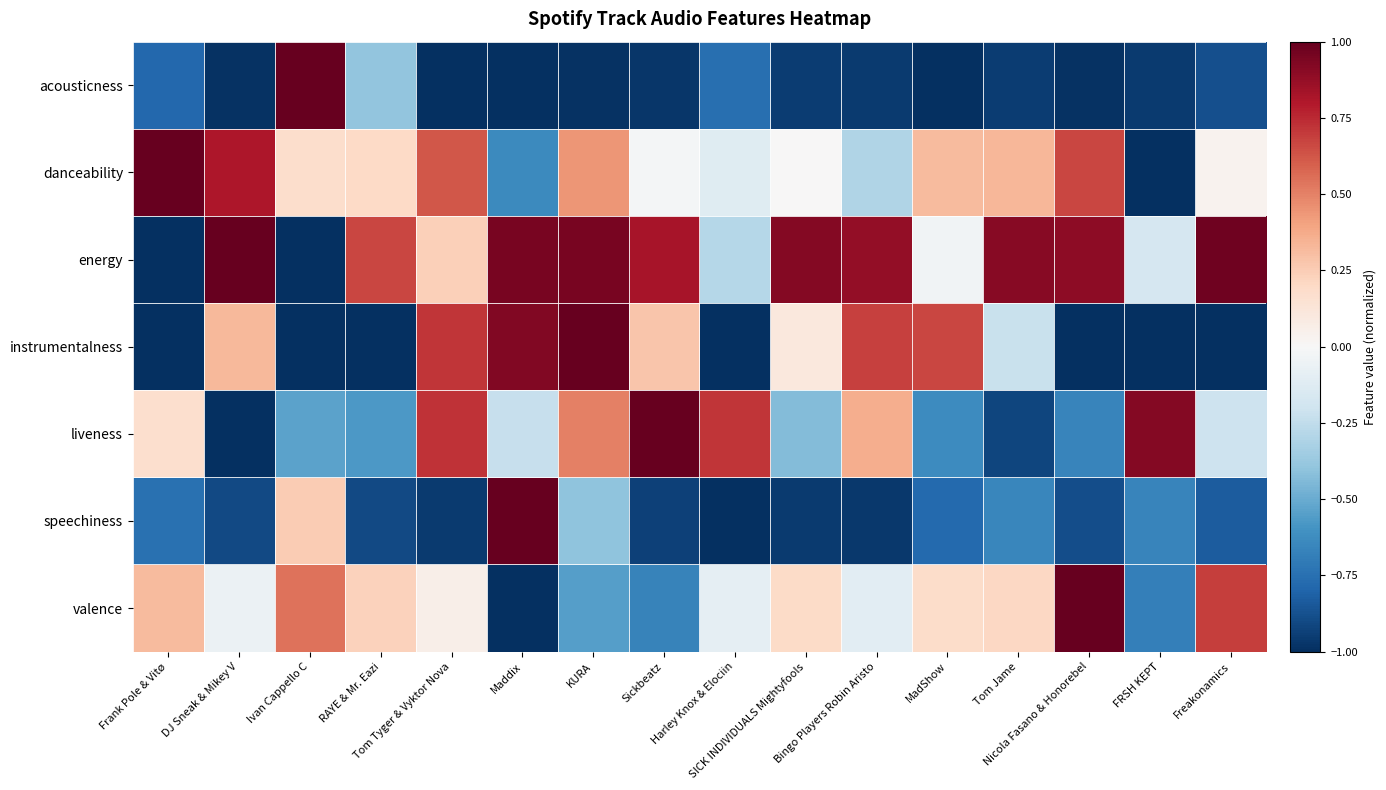

At which category does the chart reach its minimum across all series?

MadShow